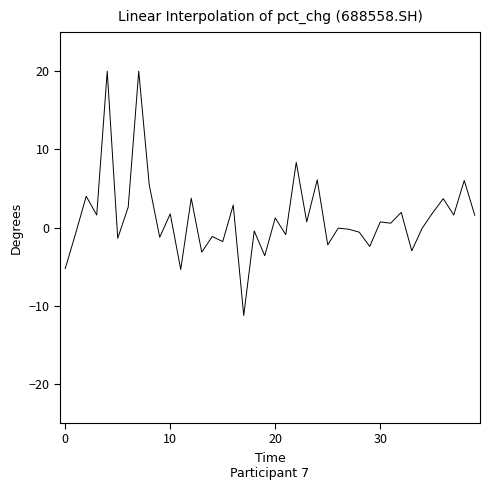

What is the maximum value shown in the chart?

20.0